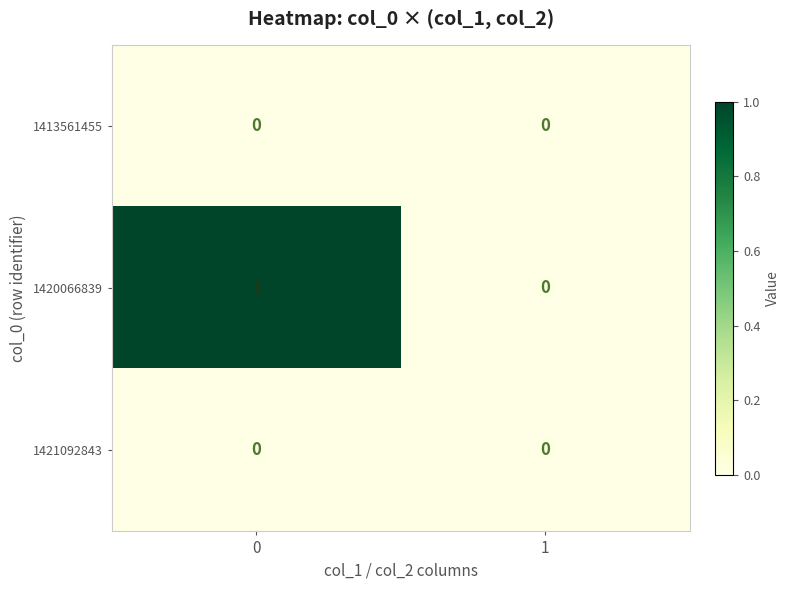

Which series has the widest spread of values?

1420066839